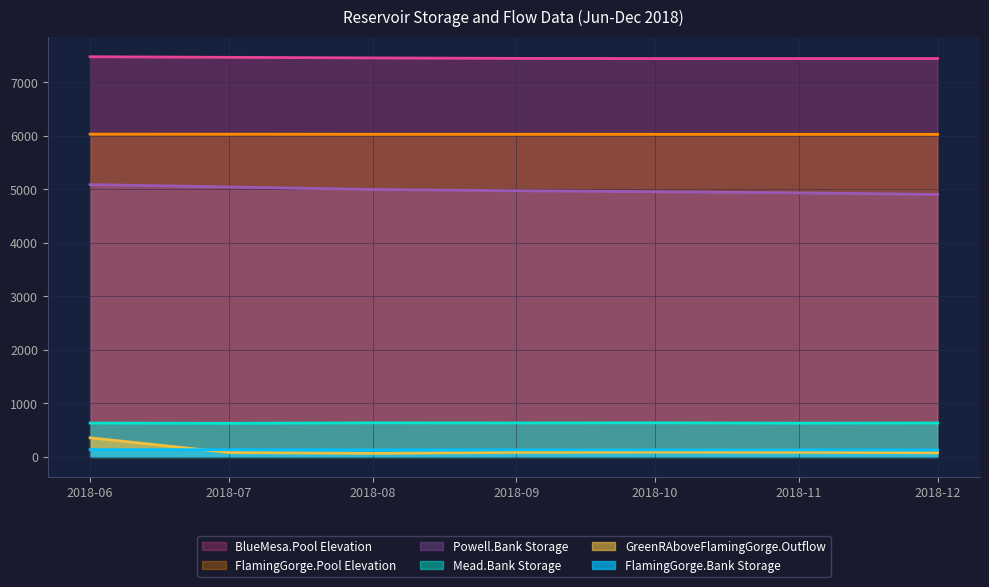

Is it true that Powell.Bank Storage equals 5087.4 at 2018-06?

True